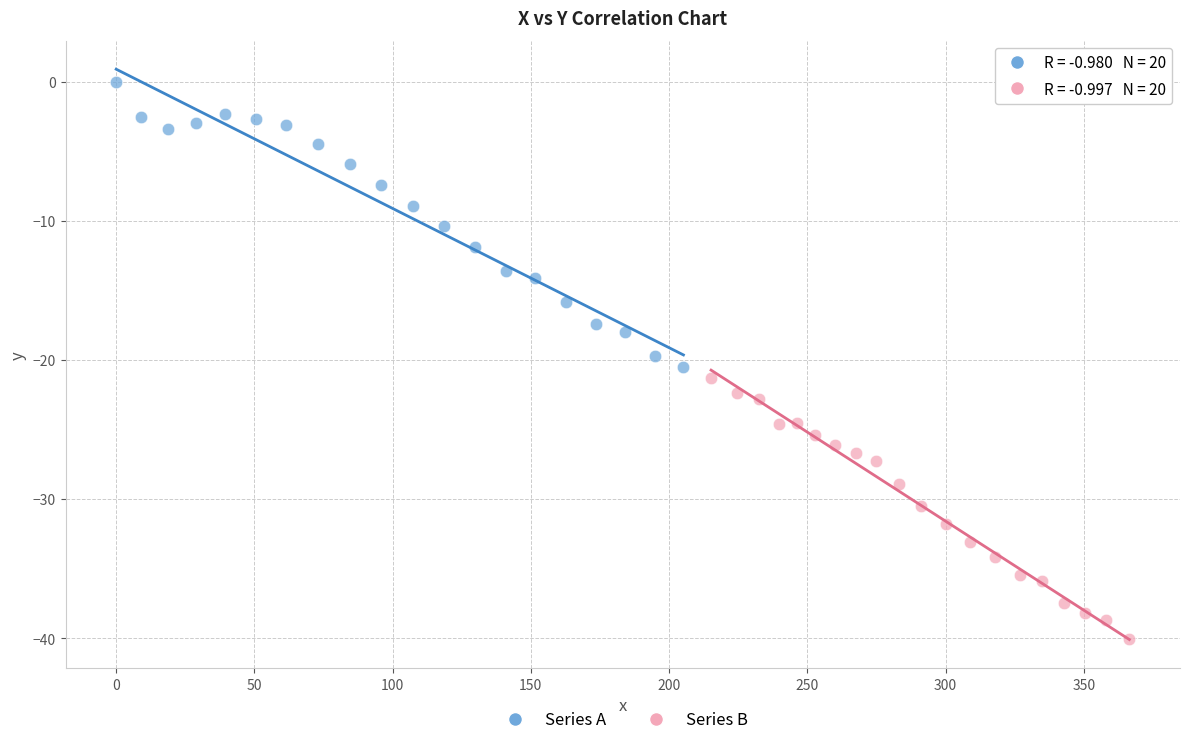

Which series has the widest spread of Y values?

Series A